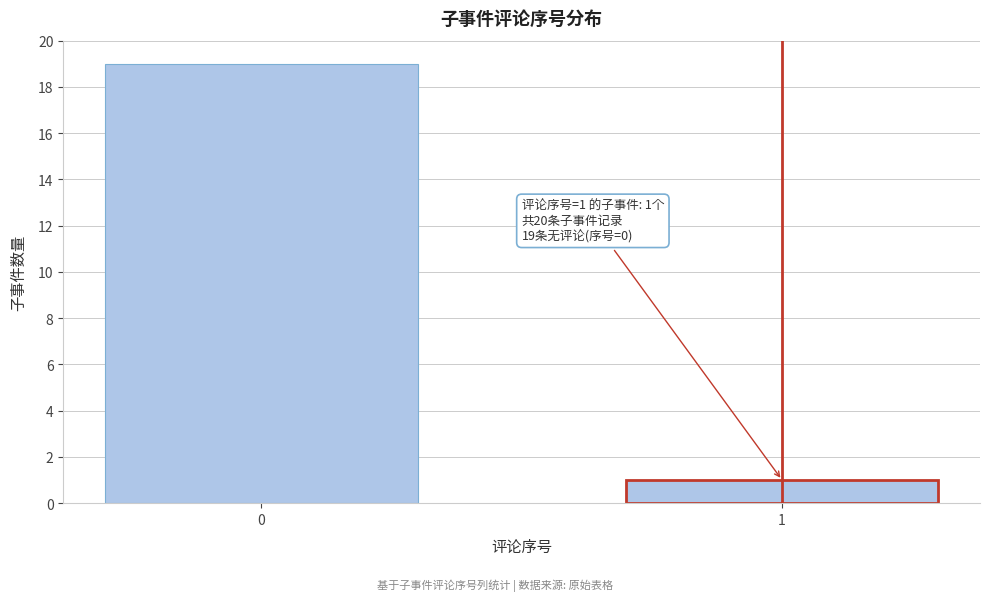

Reading left to right, transcribe all the data shown in this chart.

19	1